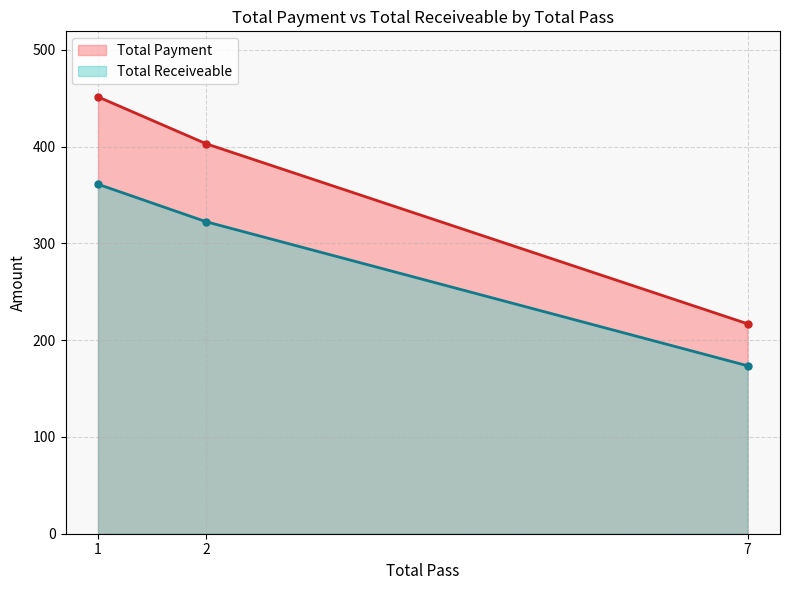

How many values in the Total Payment series are below 403?

1